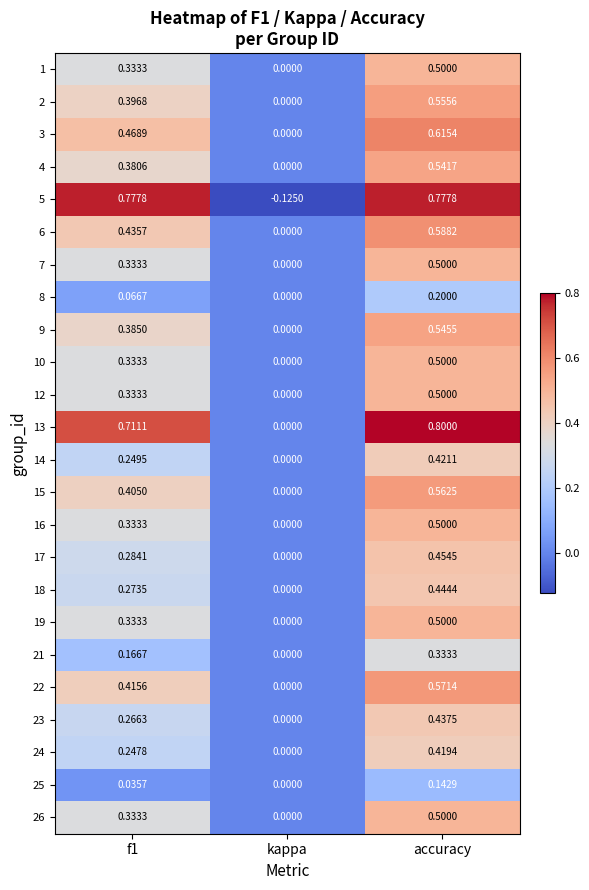

At which category is the sum across all series the highest?

accuracy